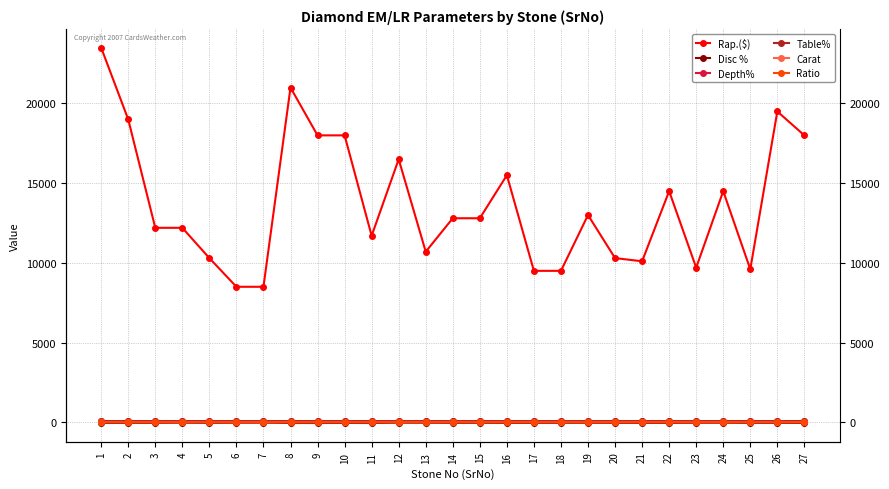

Rank the categories by Carat value from highest to lowest.

27, 26, 12, 10, 8, 9, 23, 24, 2, 13, 16, 20, 22, 1, 19, 7, 15, 4, 6, 18, 5, 3, 11, 14, 17, 21, 25